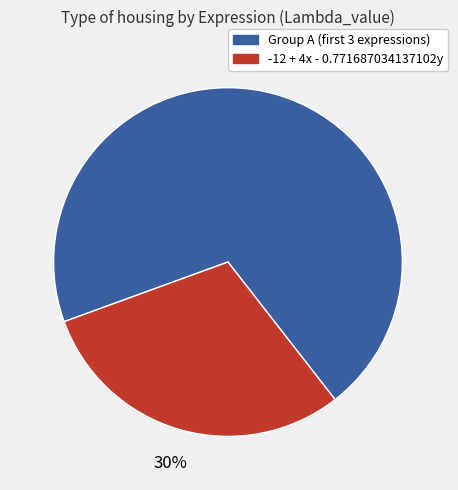

Does any single category account for the majority?

Yes